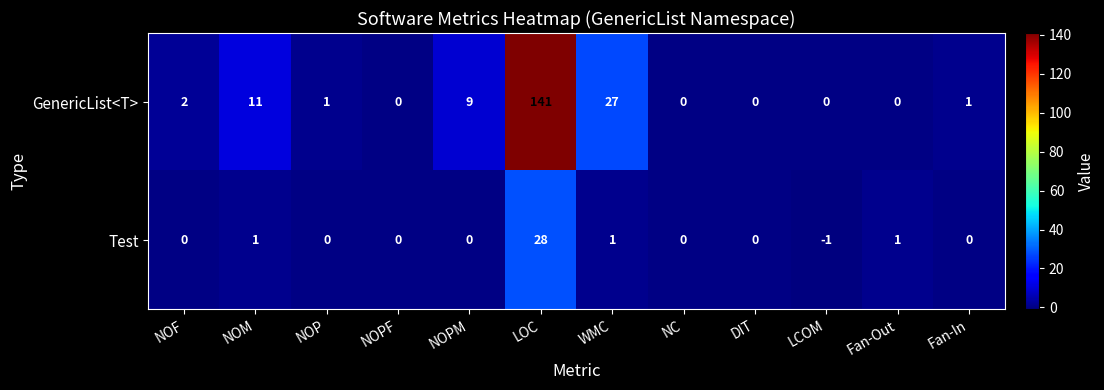

At which category is the sum across all series the highest?

LOC